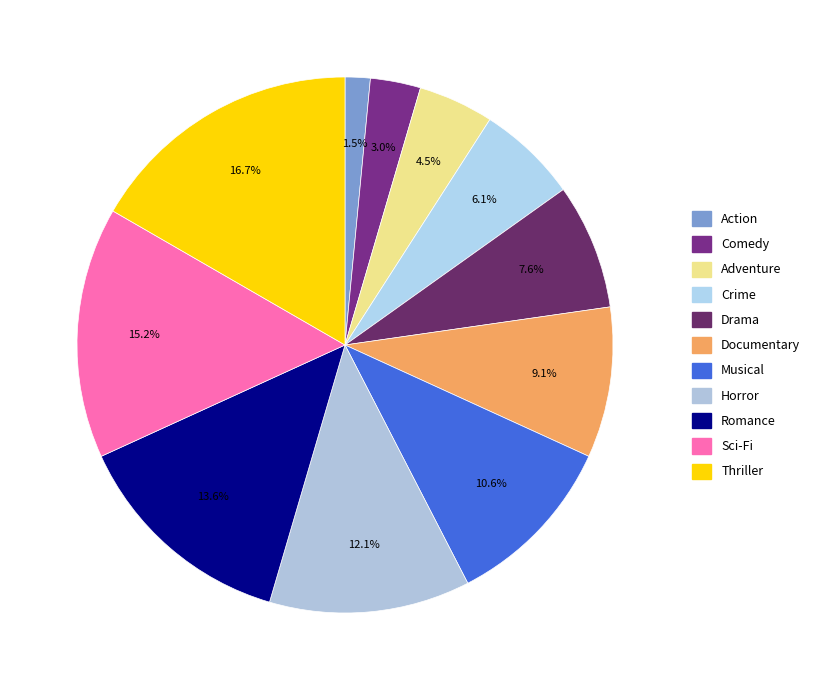

How many slices are in this pie chart?

11